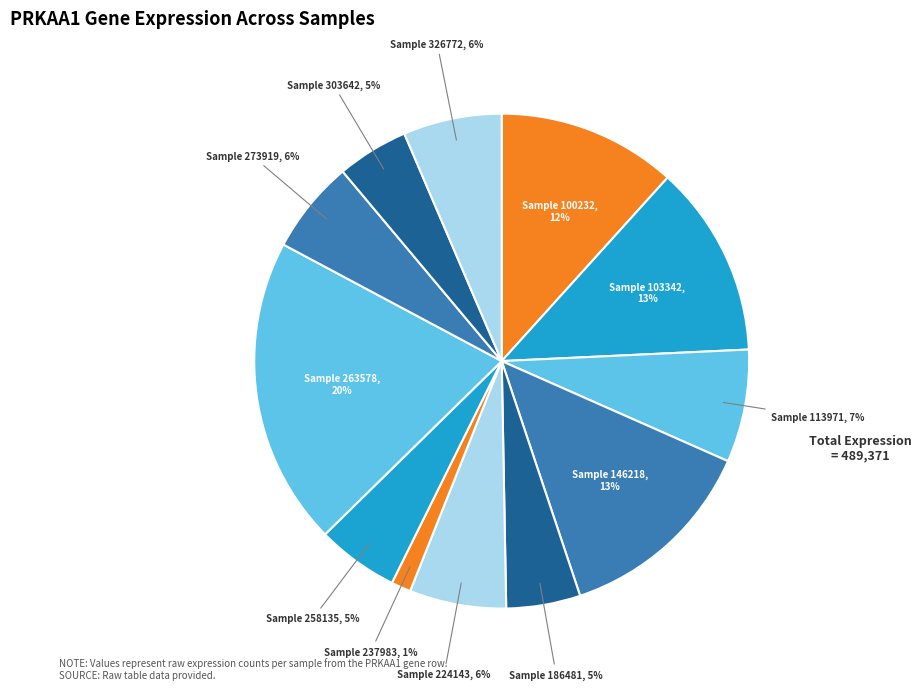

How many segments does this pie chart have?

12